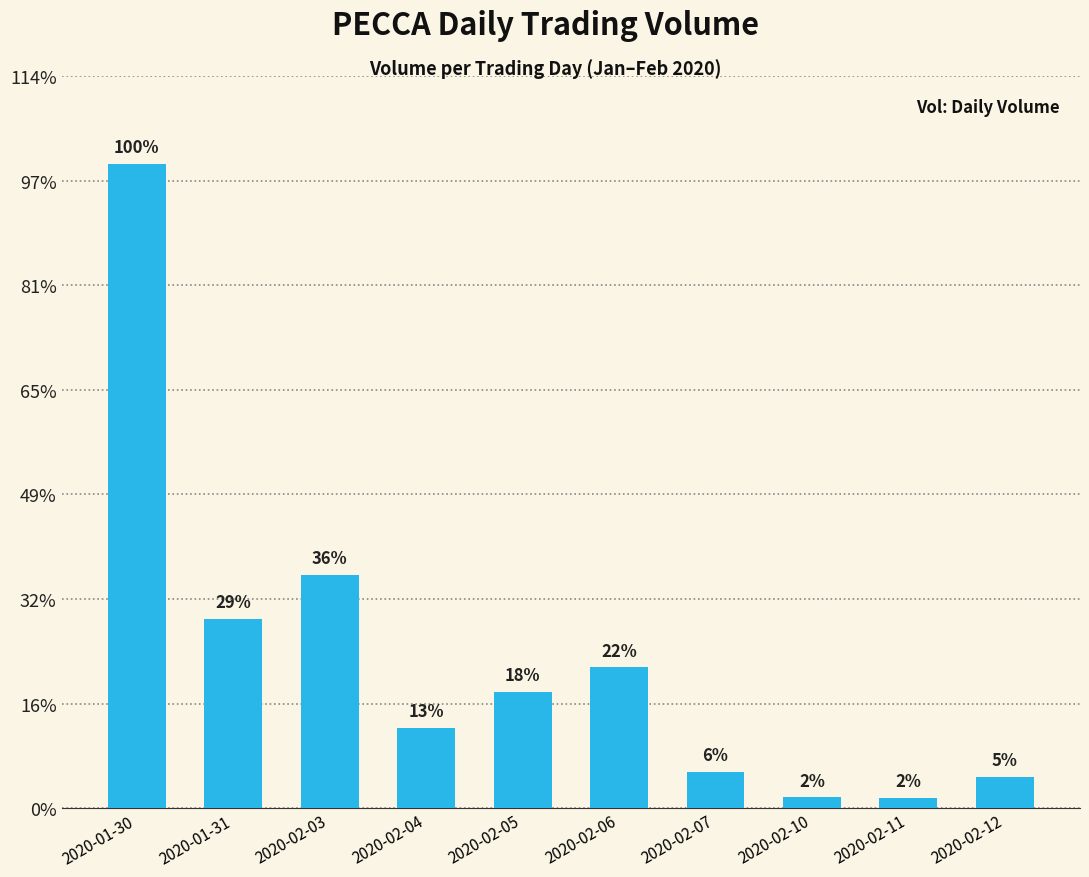

List the labels in order of value, smallest first.

2020-02-11, 2020-02-10, 2020-02-12, 2020-02-07, 2020-02-04, 2020-02-05, 2020-02-06, 2020-01-31, 2020-02-03, 2020-01-30